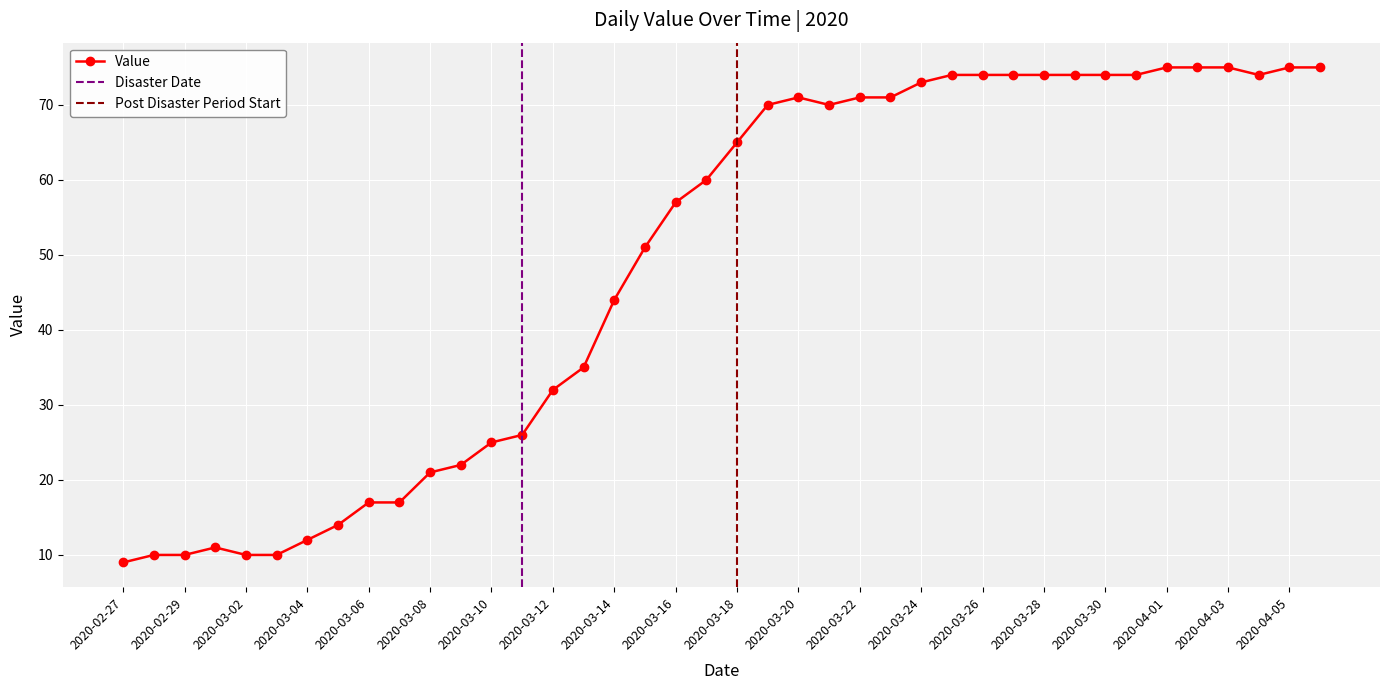

At which category does the data reach its first local peak?

2020-03-01